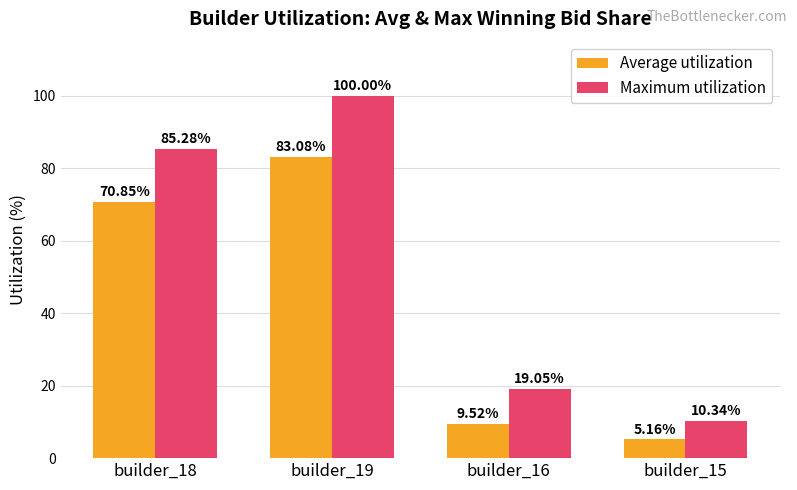

The Average utilization series shows 70.8 at builder_18. True or false?

True